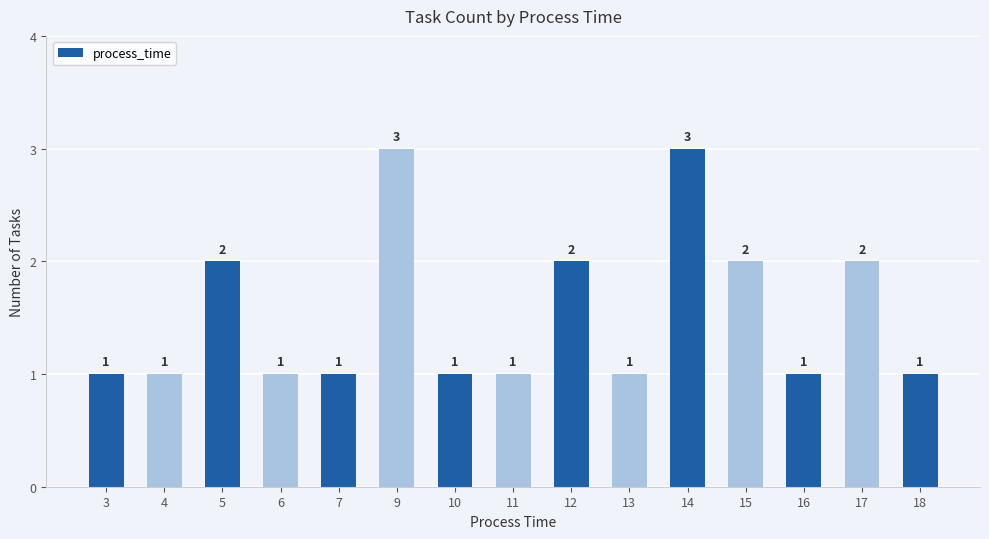

Which has a higher value, 5 or 18?

5